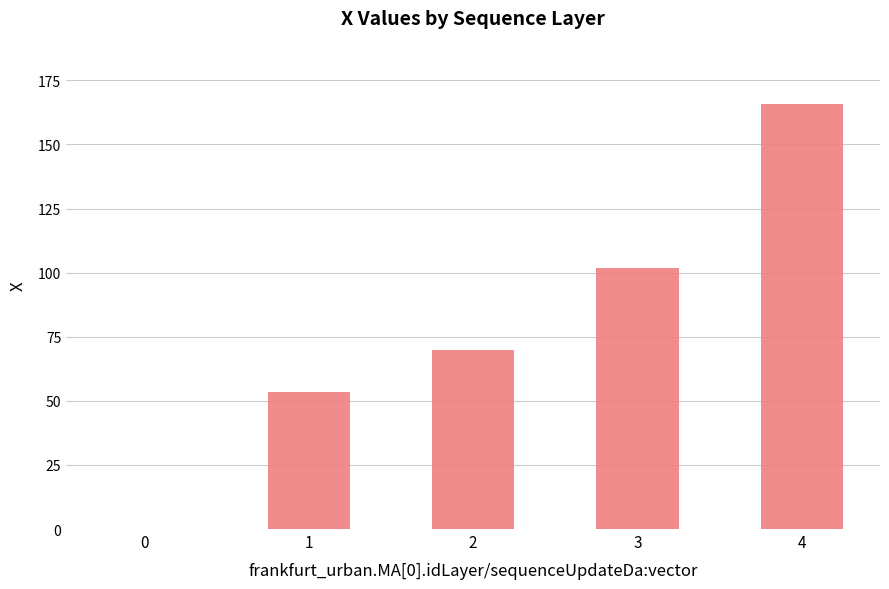

What is the ratio of the value at 2 to the value at 1?

1.3